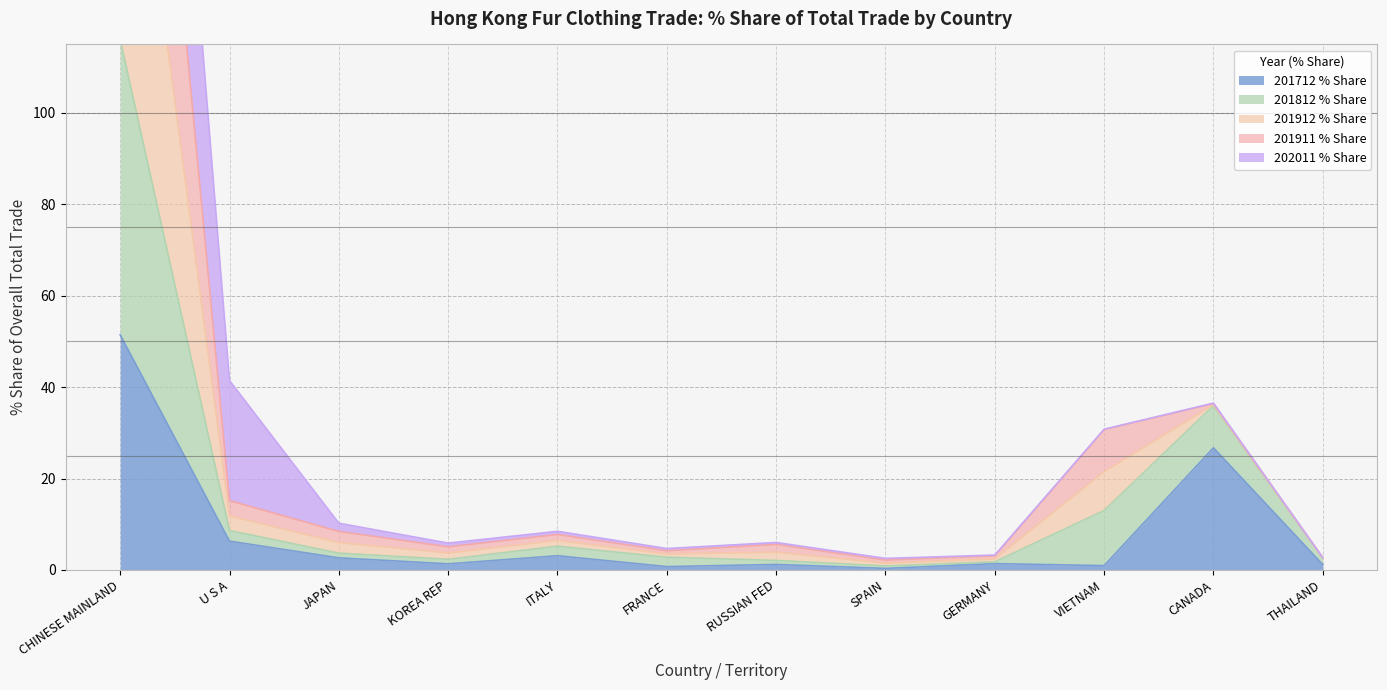

Is it true that 201712 % Share equals 26.7 at CANADA?

True